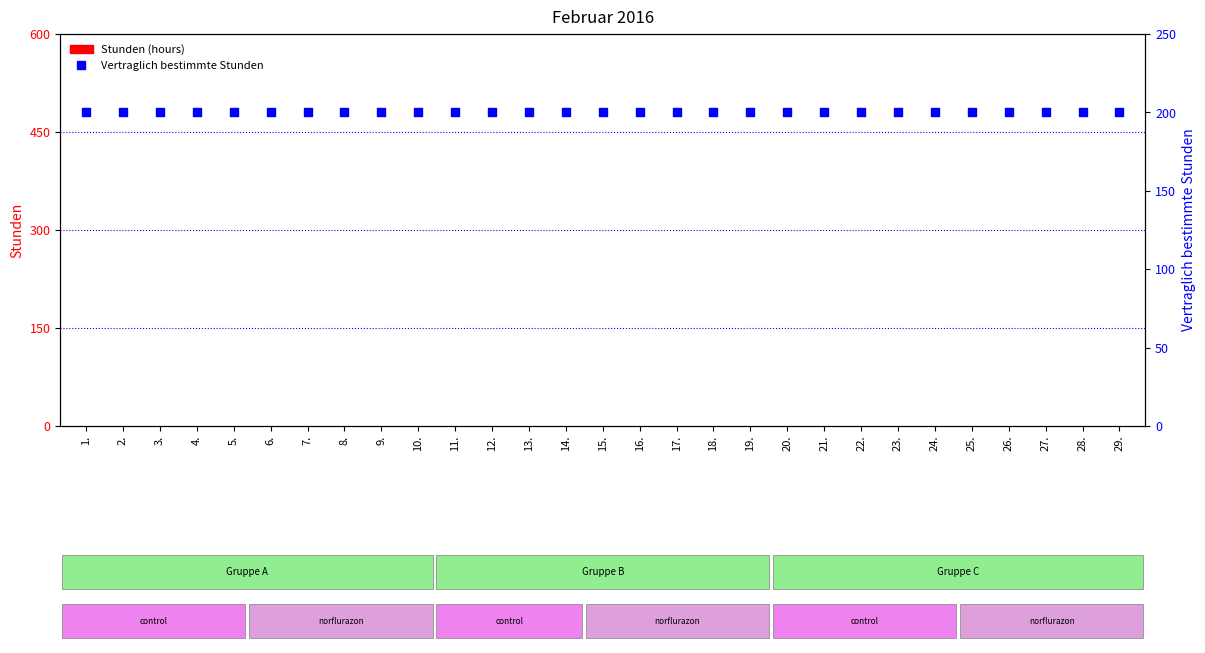

Which series has the largest Y range (max minus min)?

Stunden (hours)